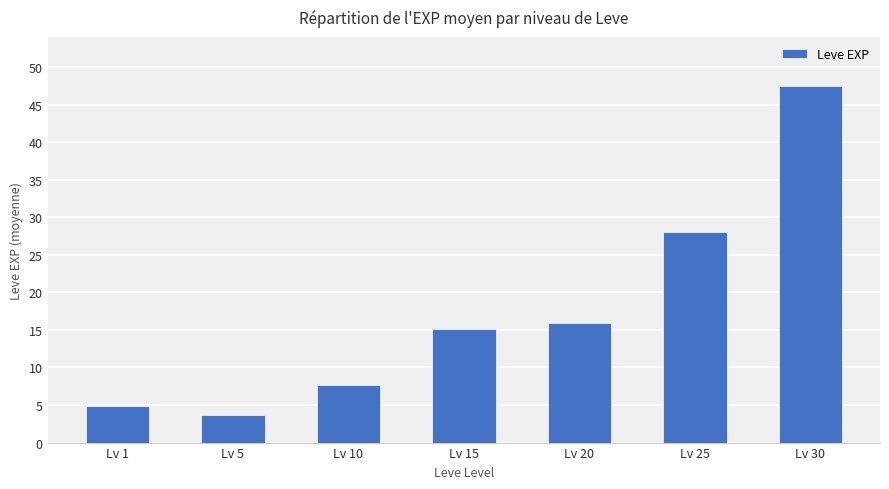

What is the approximate value at Lv 1?

4.8